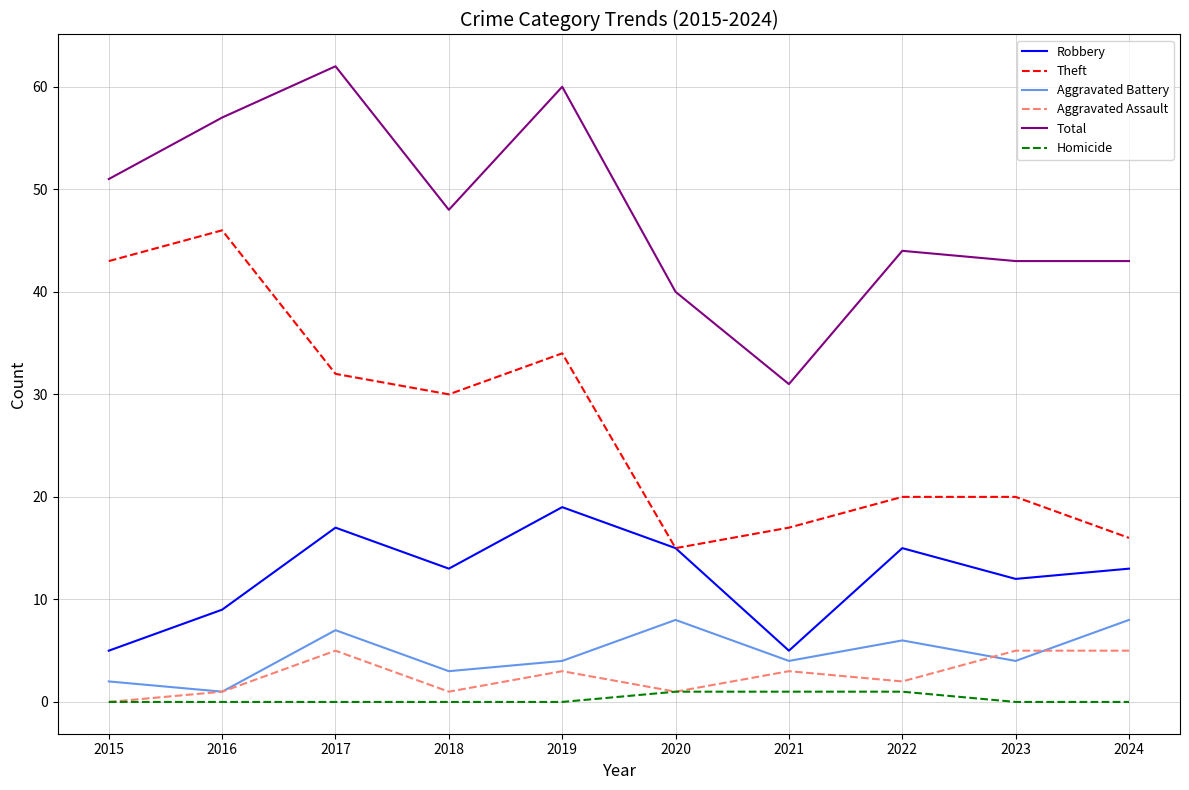

Is the value of Robbery at 2023 greater than the value of Aggravated Assault at 2017?

Yes